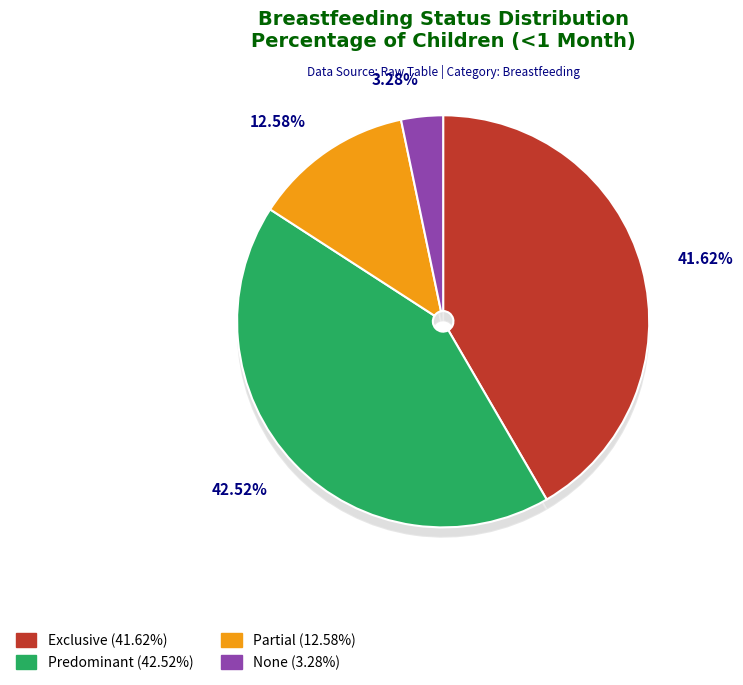

Rank the categories by value from highest to lowest.

Predominant, Exclusive, Partial, None